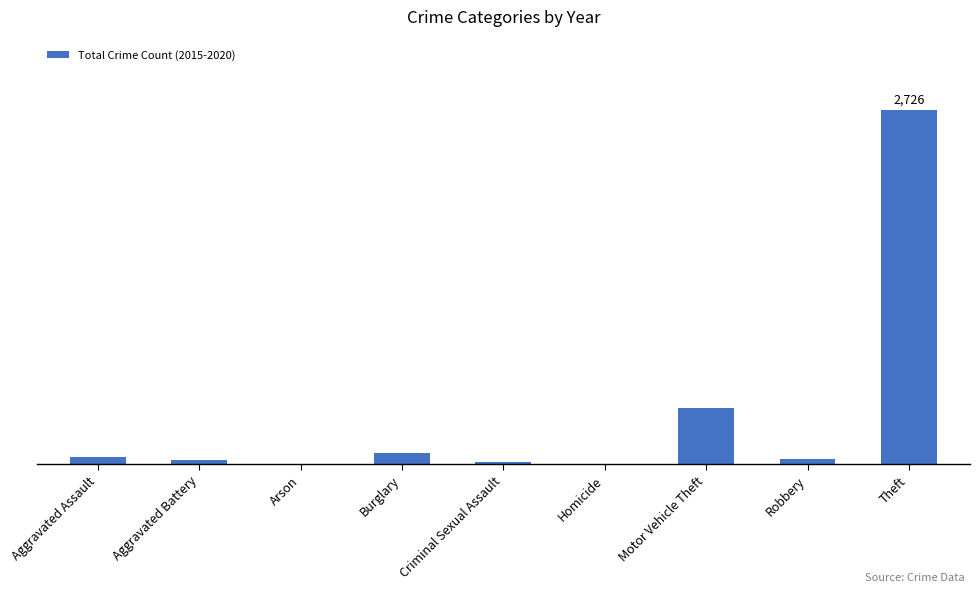

Is it true that the value at Theft is 2726?

True